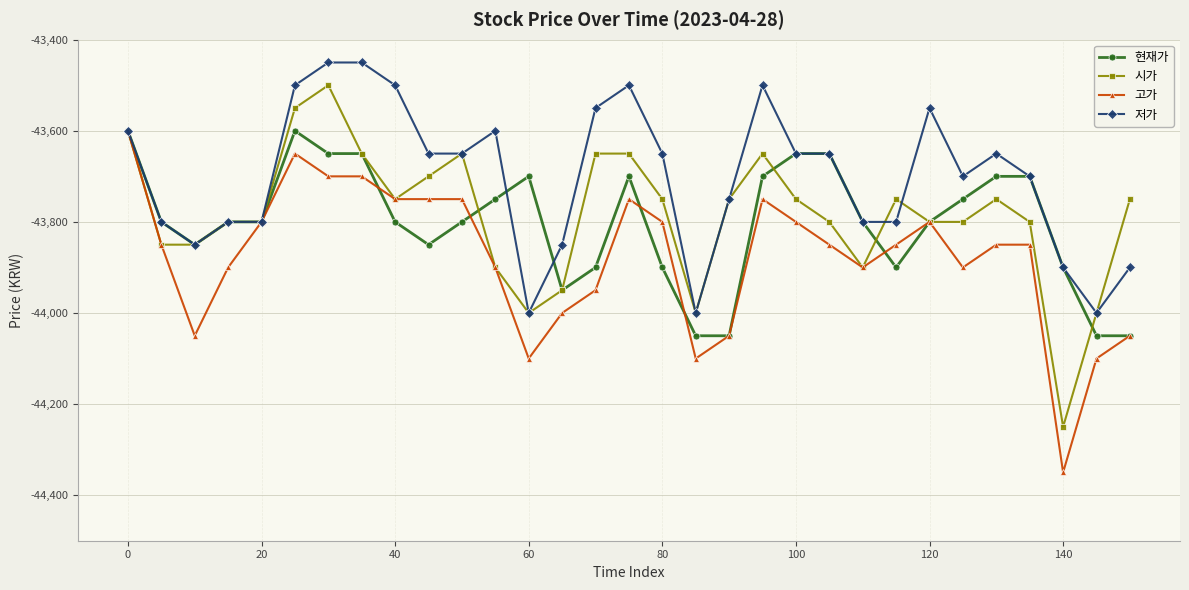

True or false: 저가 has more than 0 points higher than both neighbors.

True